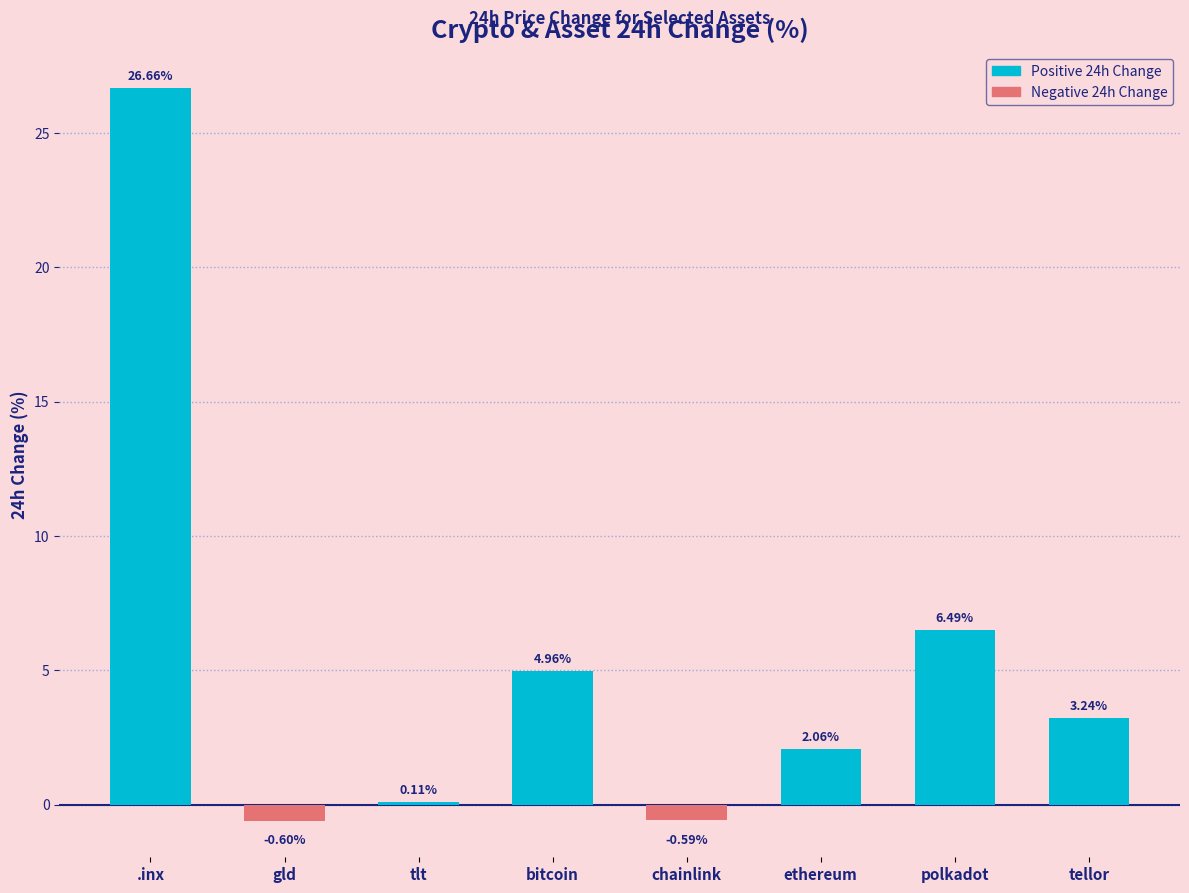

Rank the categories by value from lowest to highest.

gld, chainlink, tlt, ethereum, tellor, bitcoin, polkadot, .inx